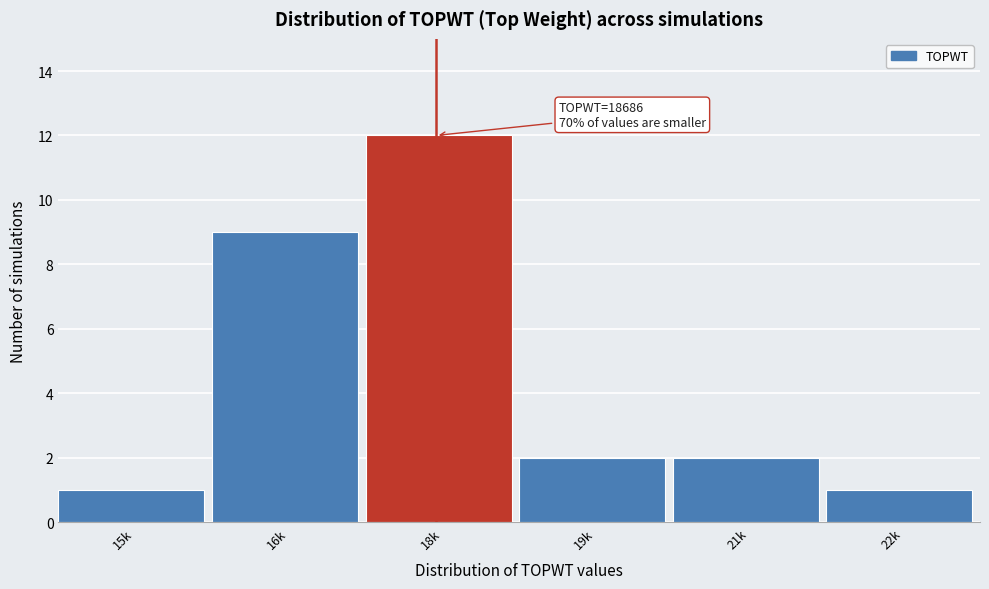

Reading right to left, extract all data points from this chart.

1	2	2	12	9	1